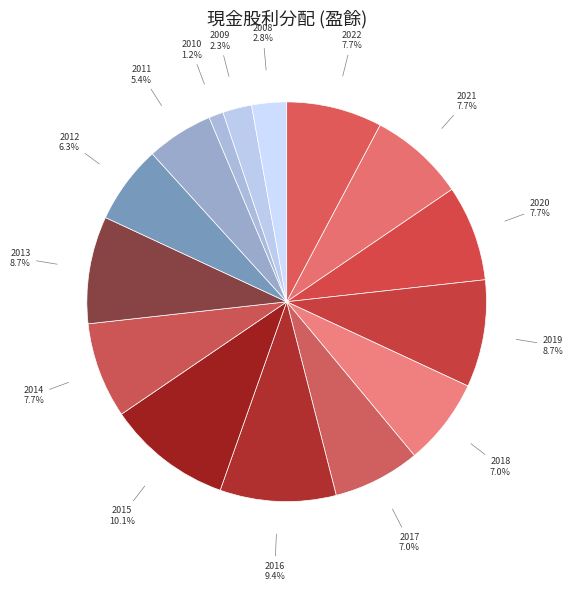

Which category has the biggest portion of the pie?

2015